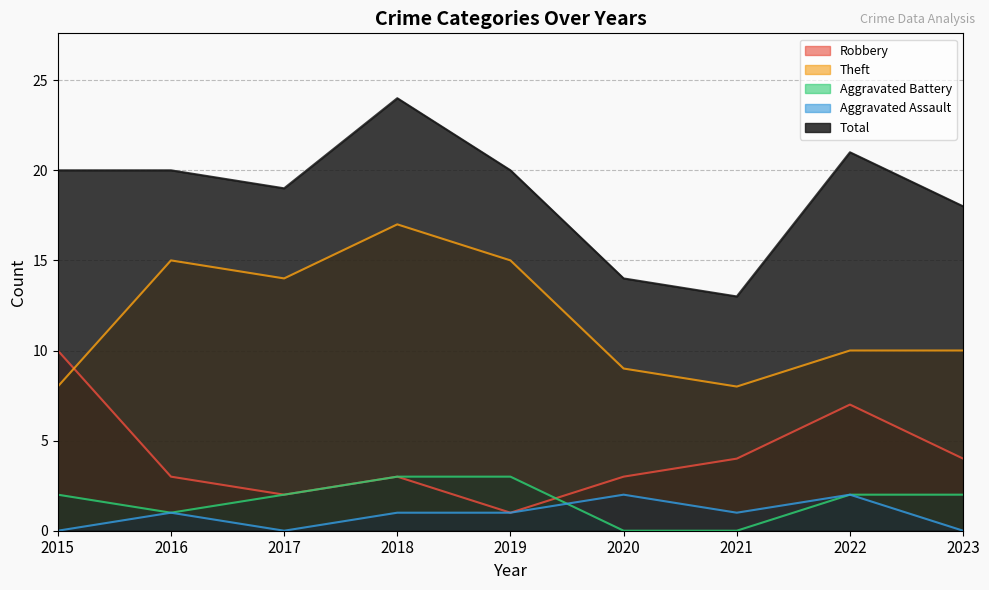

Rank the categories by Aggravated Assault value from lowest to highest.

2015, 2017, 2023, 2016, 2018, 2019, 2021, 2020, 2022